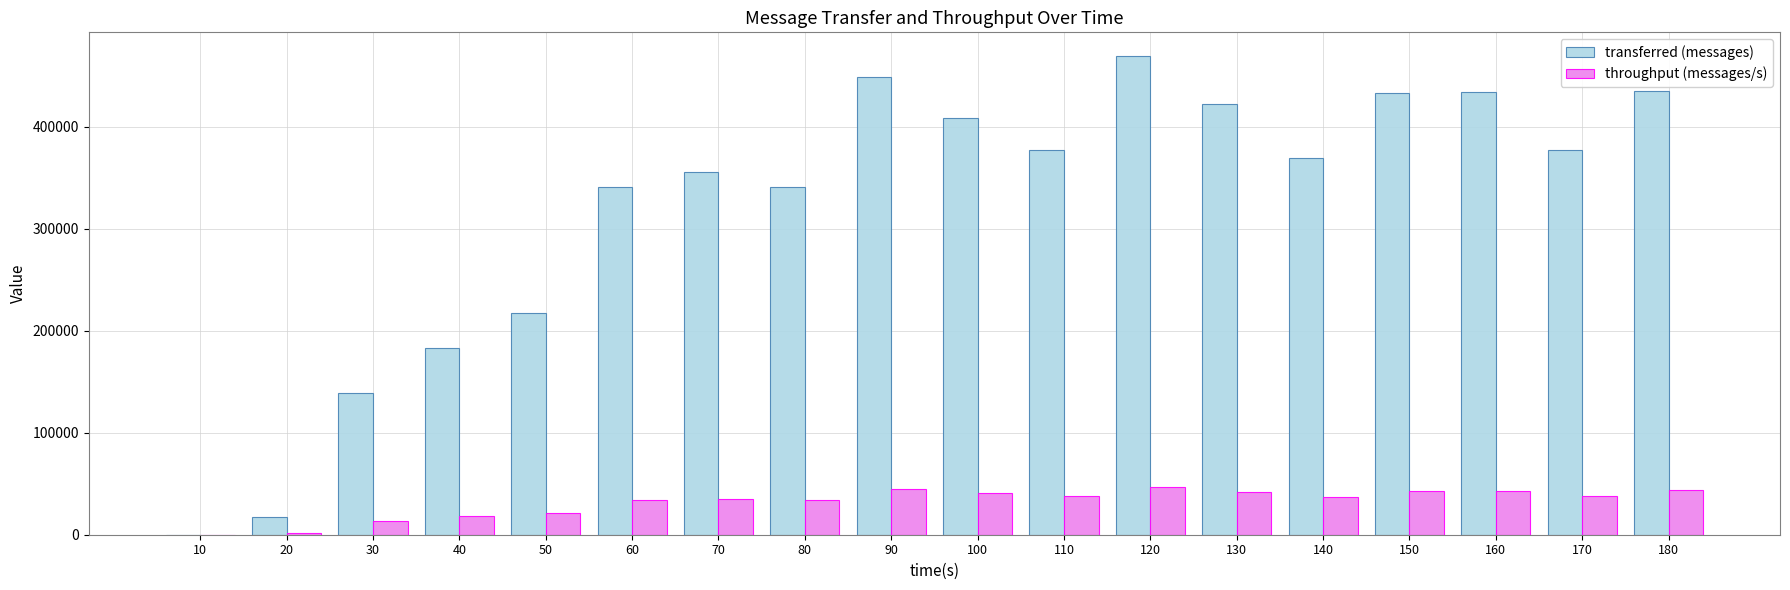

What are all the series names shown in the legend?

transferred (messages), throughput (messages/s)